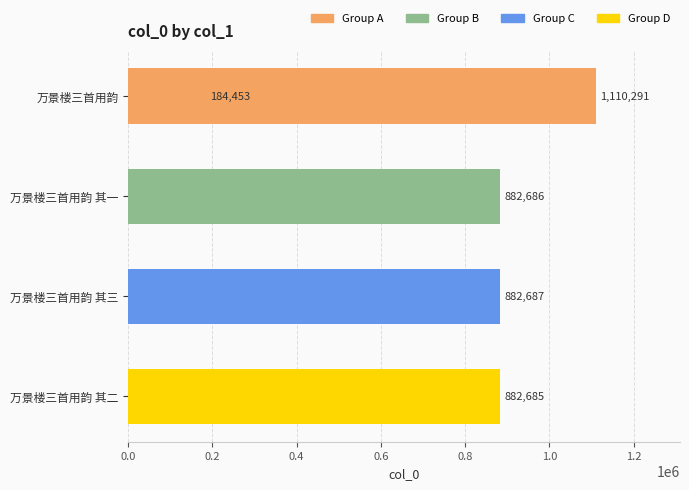

What is the maximum value shown in the chart?

1110291